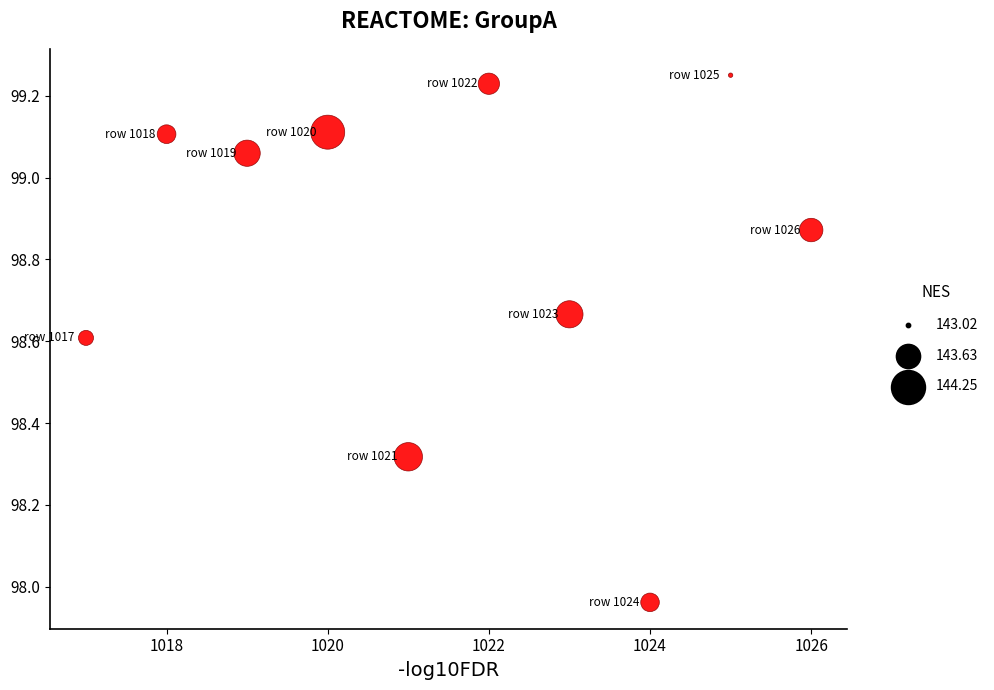

What is the range of Y values (max minus min)?

1.3